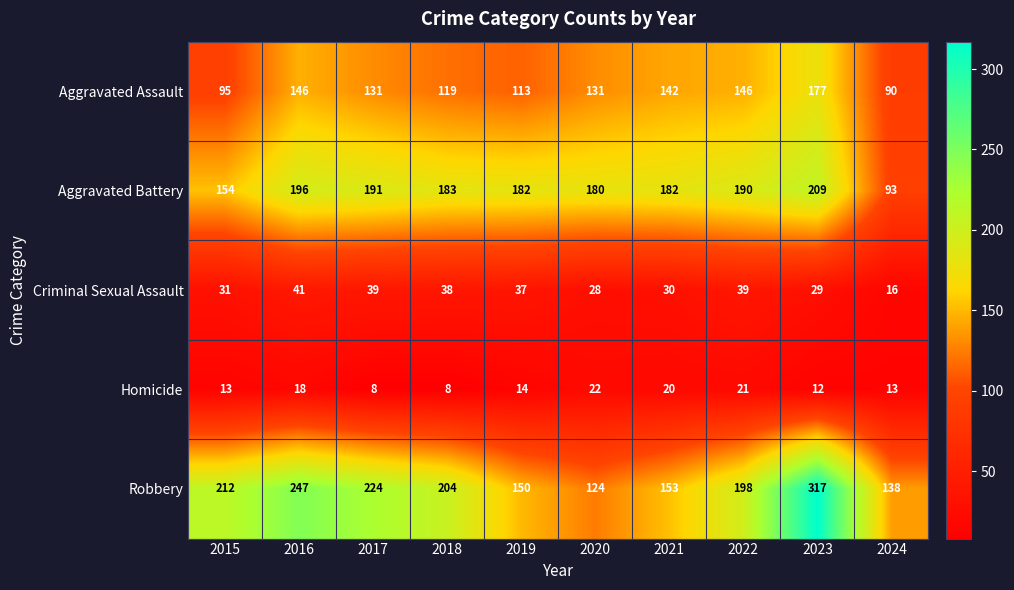

What is the difference between the maximum and second lowest values in the Aggravated Assault series?

82